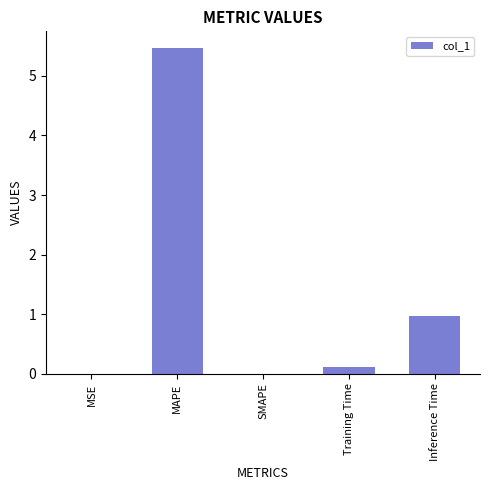

Between Training Time and MSE, which is larger?

Training Time